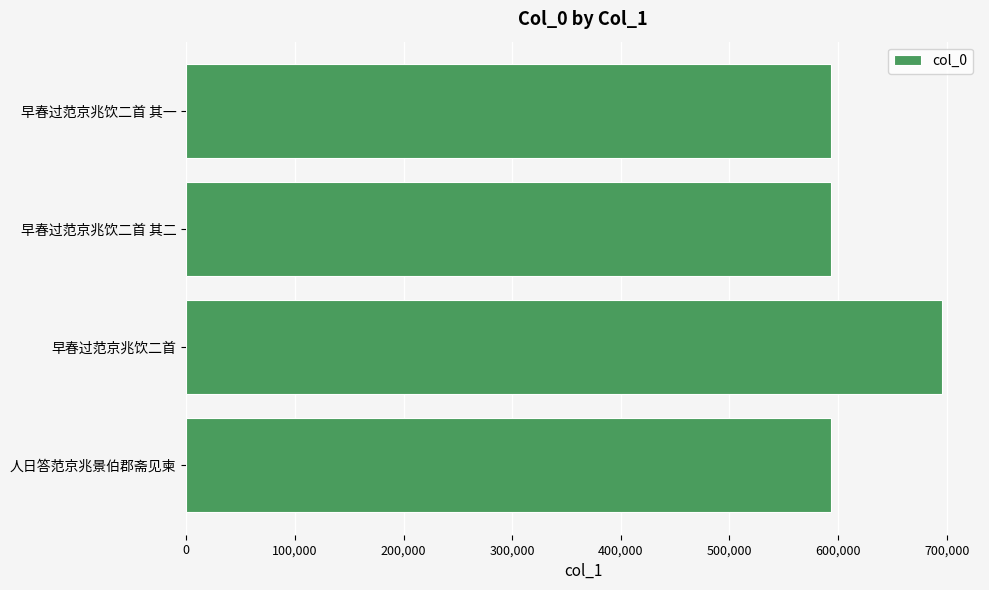

What is the greatest value displayed?

695764